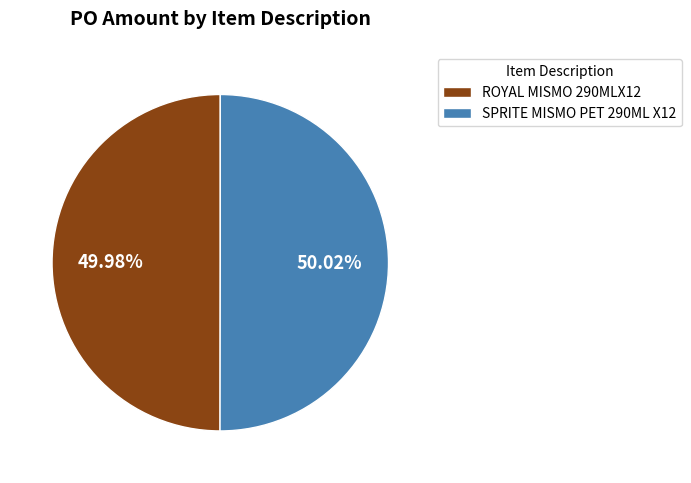

What percentage do ROYAL MISMO 290MLX12 and SPRITE MISMO PET 290ML X12 together represent?

100.0%